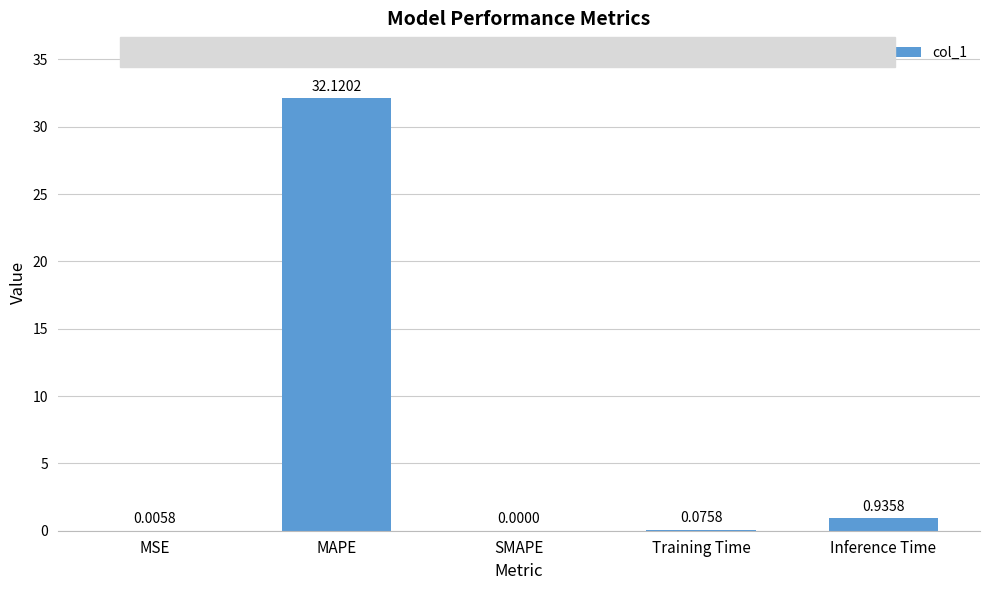

Which label corresponds to the largest value in the chart?

MAPE